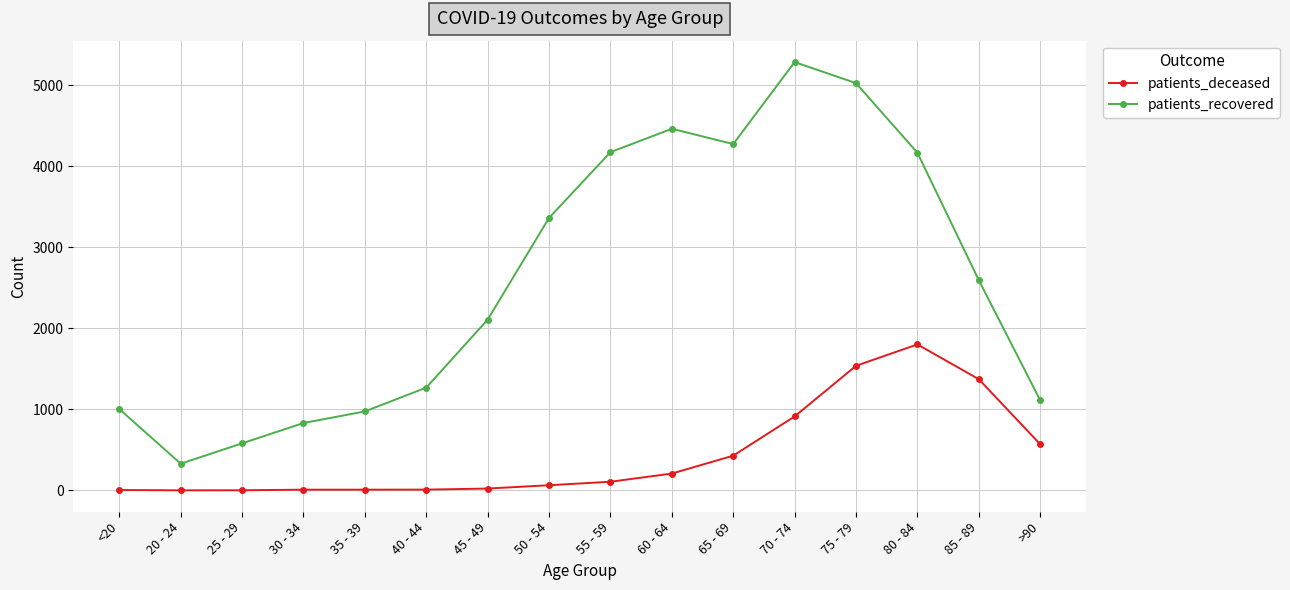

Is it true that patients_deceased equals 913 at 70 - 74?

True